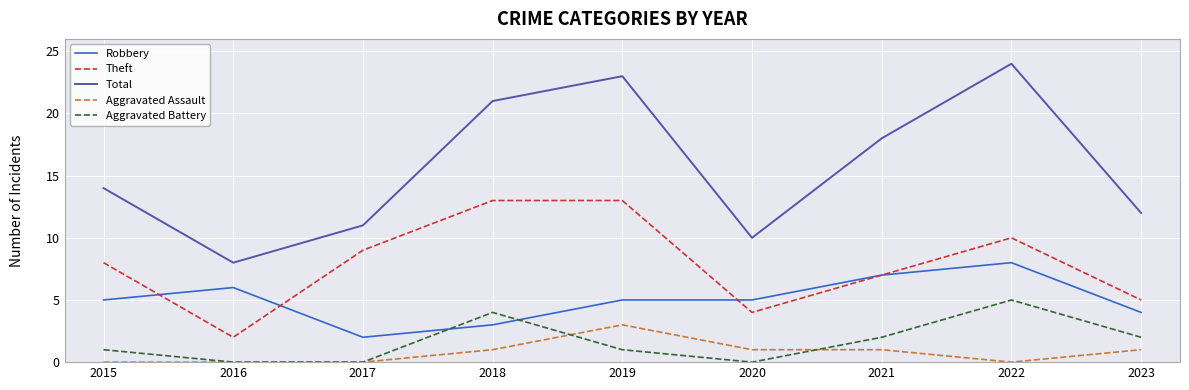

List the series in order of their peak value, lowest first.

Aggravated Assault, Aggravated Battery, Robbery, Theft, Total